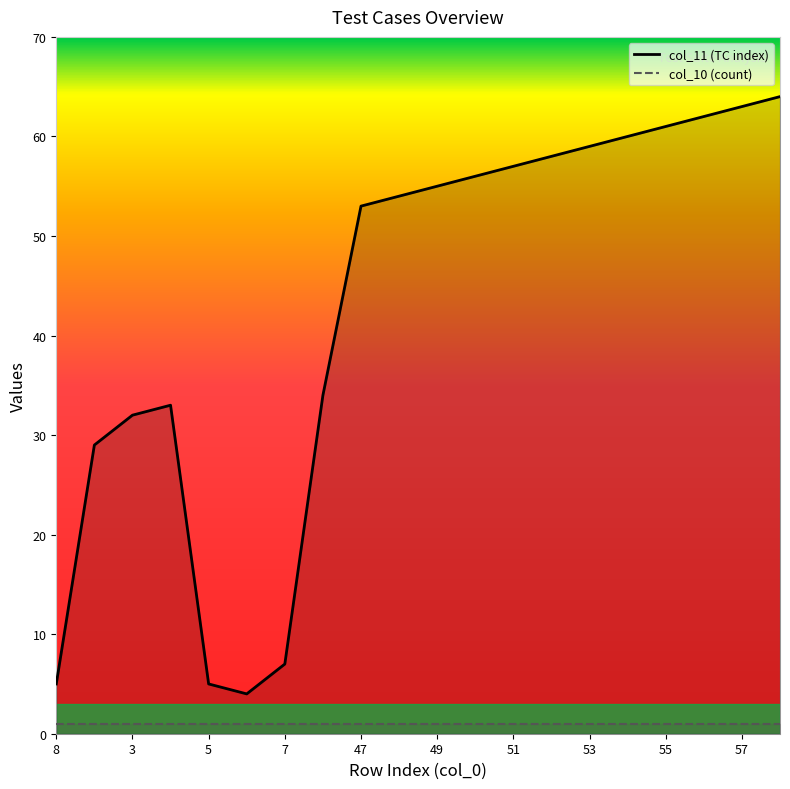

What is the value of the 7th point from the left?

7